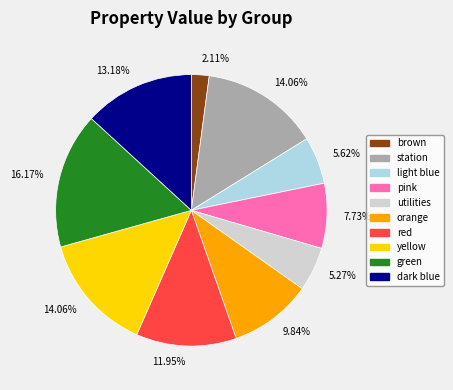

Approximately how many times larger is the value at red compared to pink?

1.5